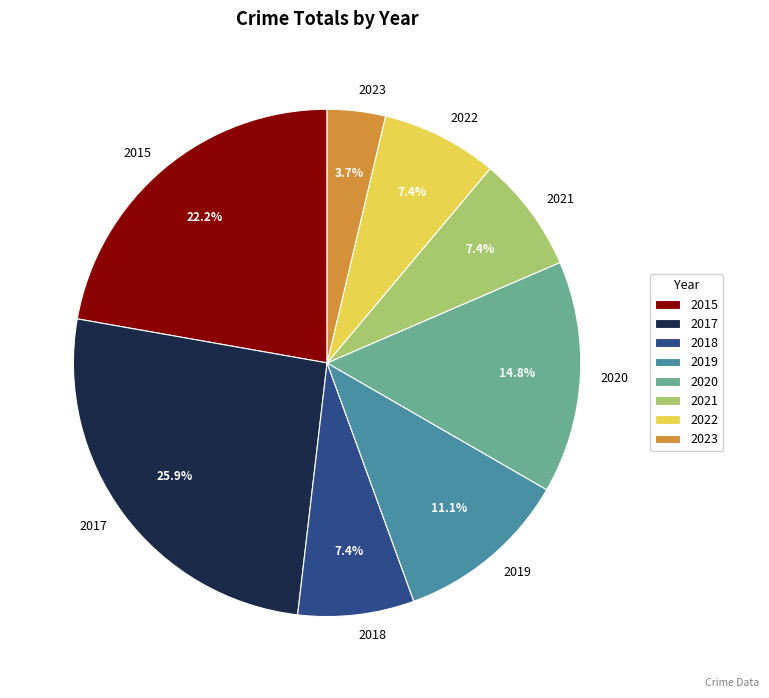

Is there any slice that represents more than half of the pie?

No